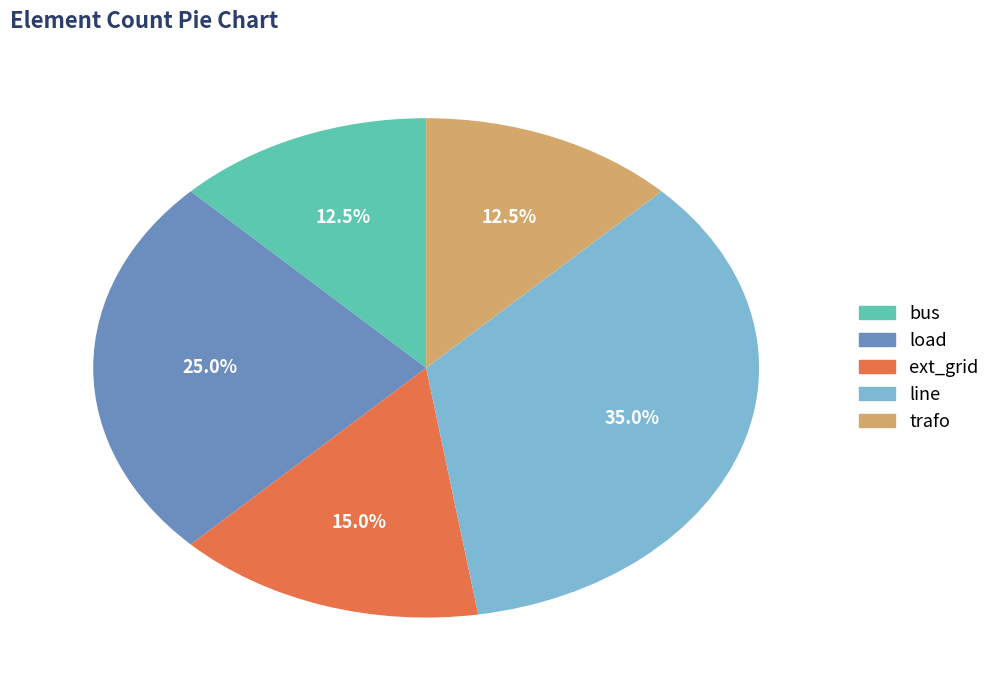

Does line represent more than half of the total?

No